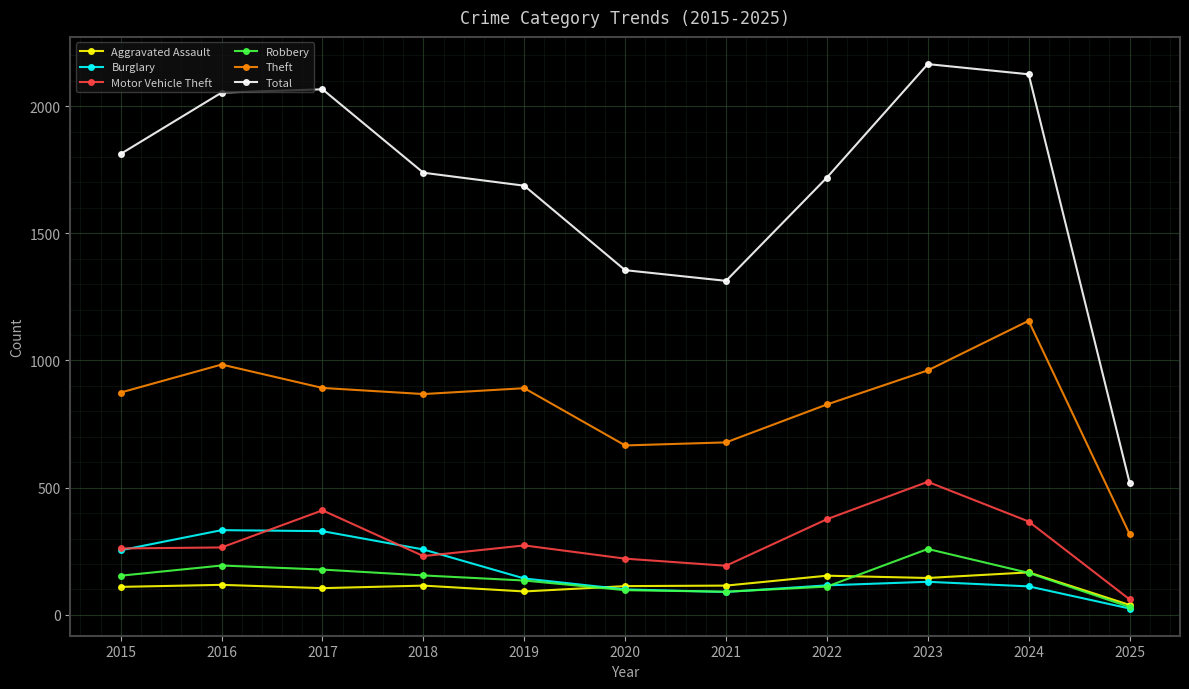

True or false: Total has more than 0 points higher than both neighbors.

True